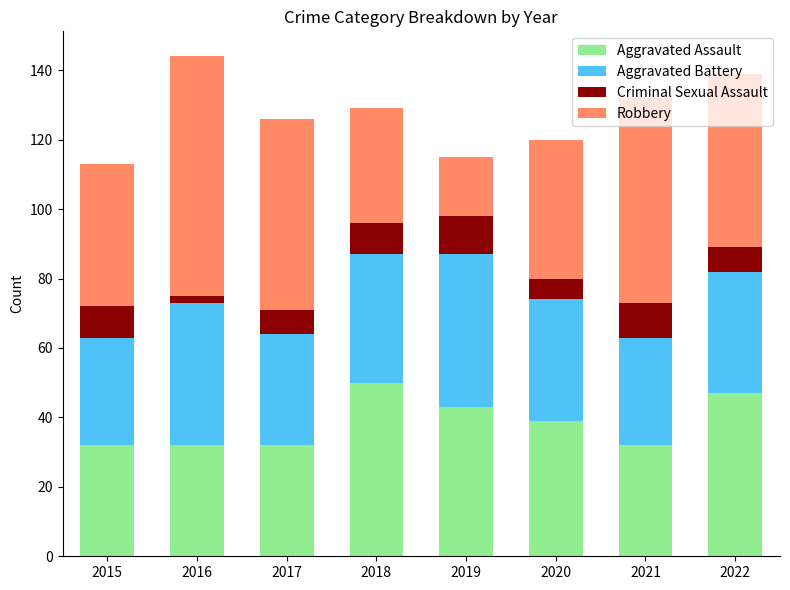

At which label does Aggravated Assault first exceed 39?

2018